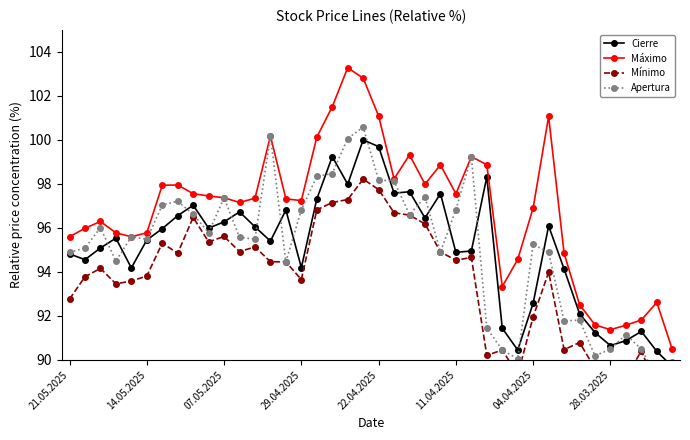

What is the maximum value for Cierre?

100.0